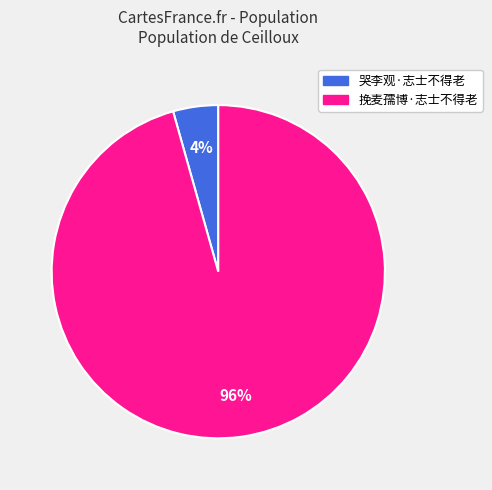

How many slices are in this pie chart?

2